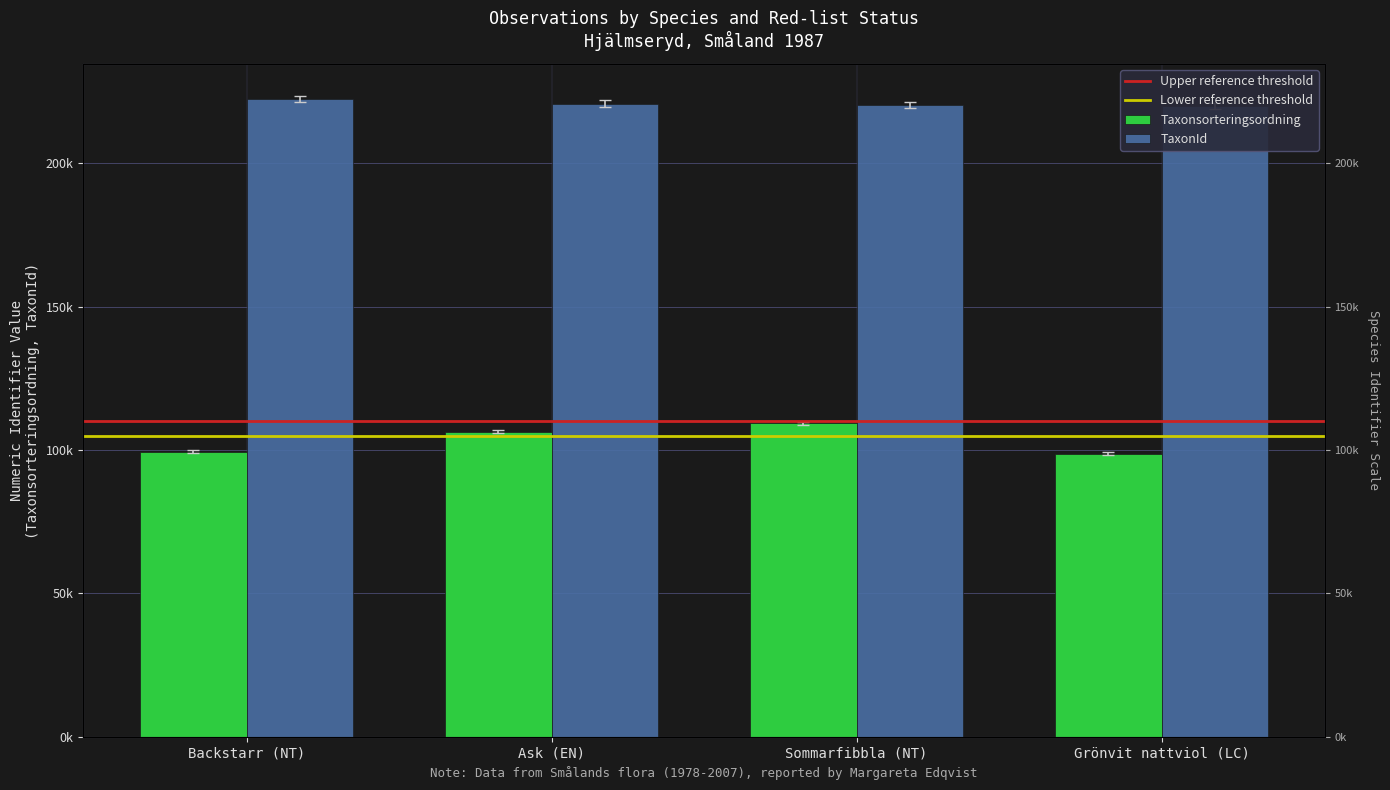

Between Ask (EN) and Grönvit nattviol (LC), which series saw the biggest shift?

Taxonsorteringsordning